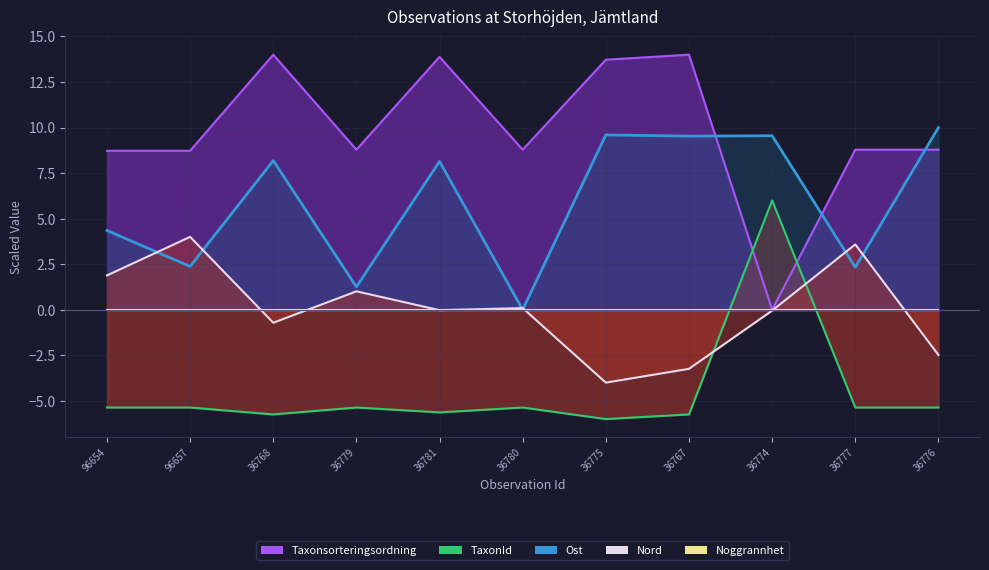

At how many categories does at least one series exceed 10?

4